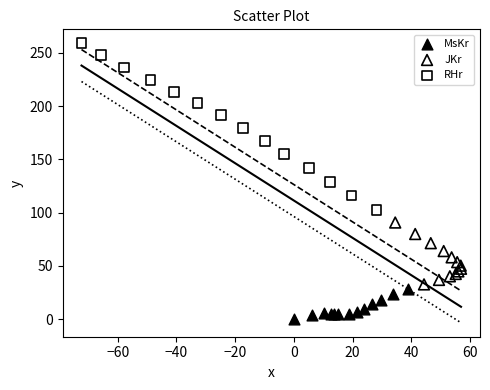

Which series has the widest spread of Y values?

RHr